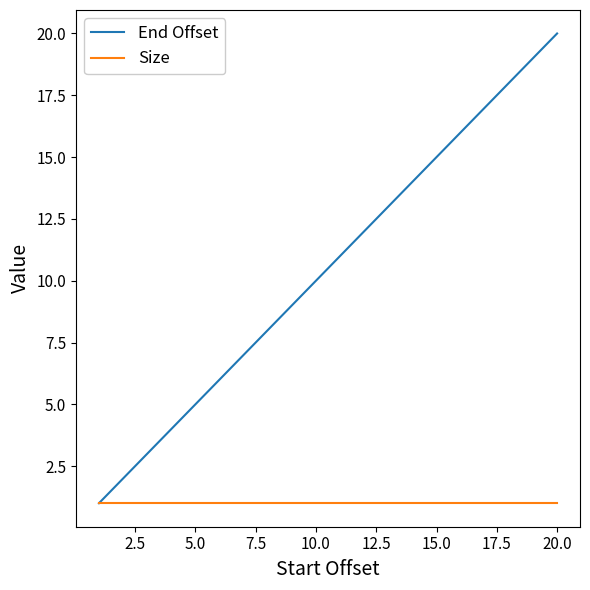

What is the maximum value shown in the chart?

20